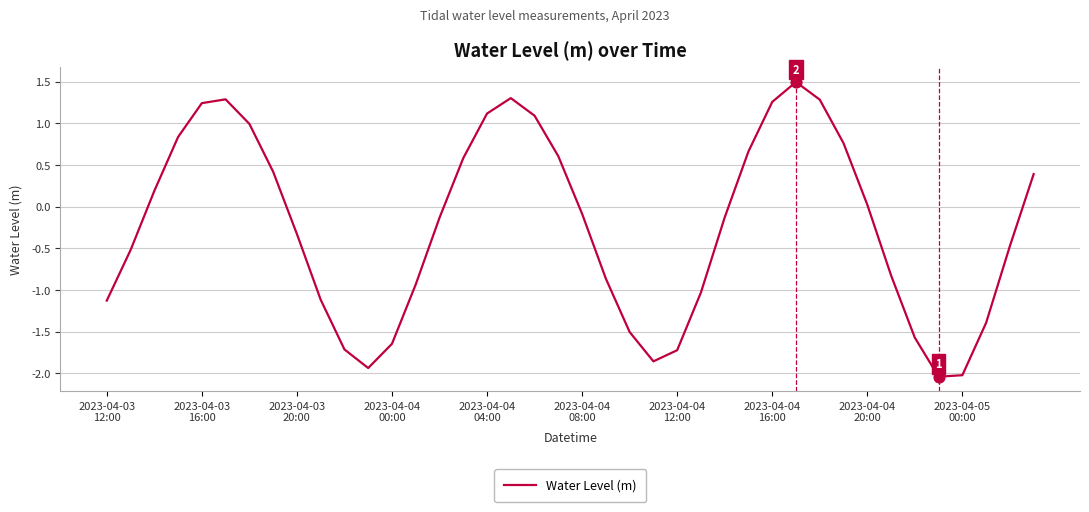

What is the greatest value displayed?

1.5